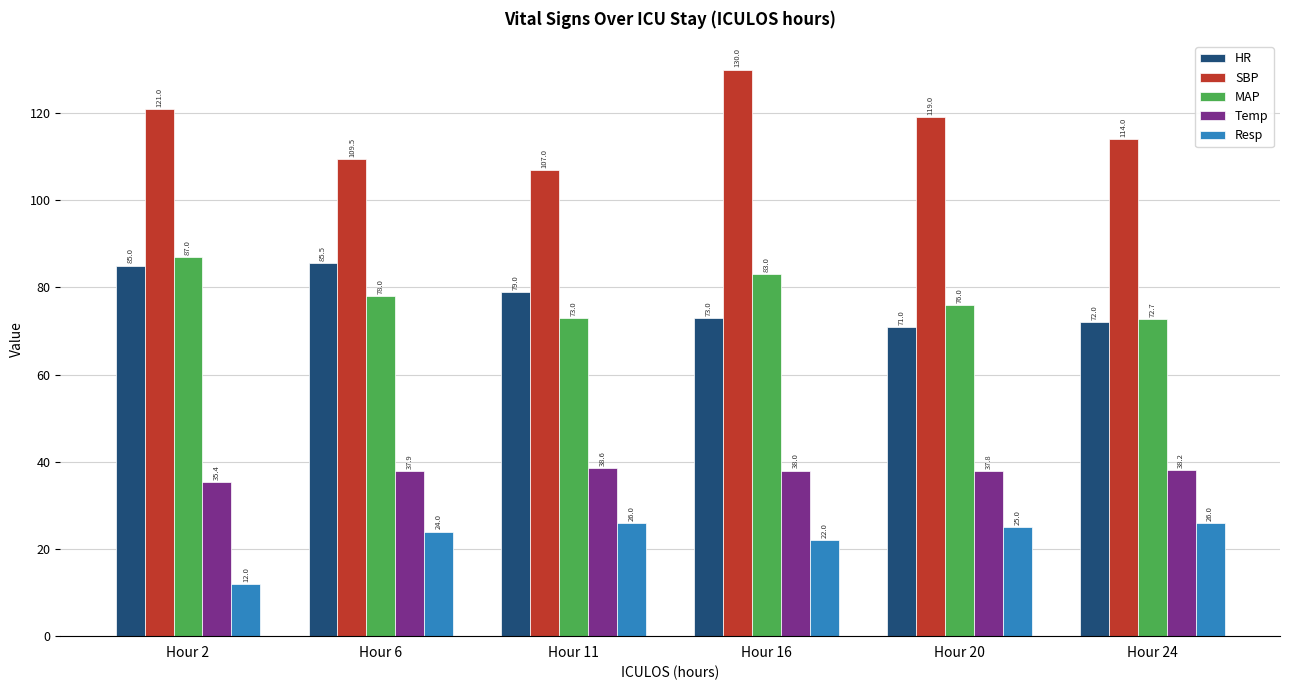

At Hour 11, list the series in order from smallest to largest.

Resp, Temp, MAP, HR, SBP